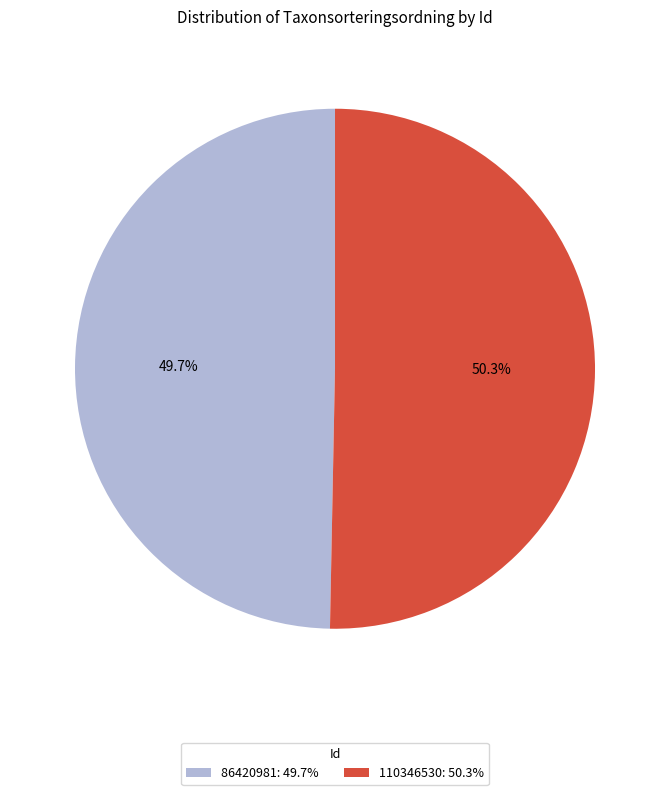

Which category has the smallest portion of the pie?

86420981